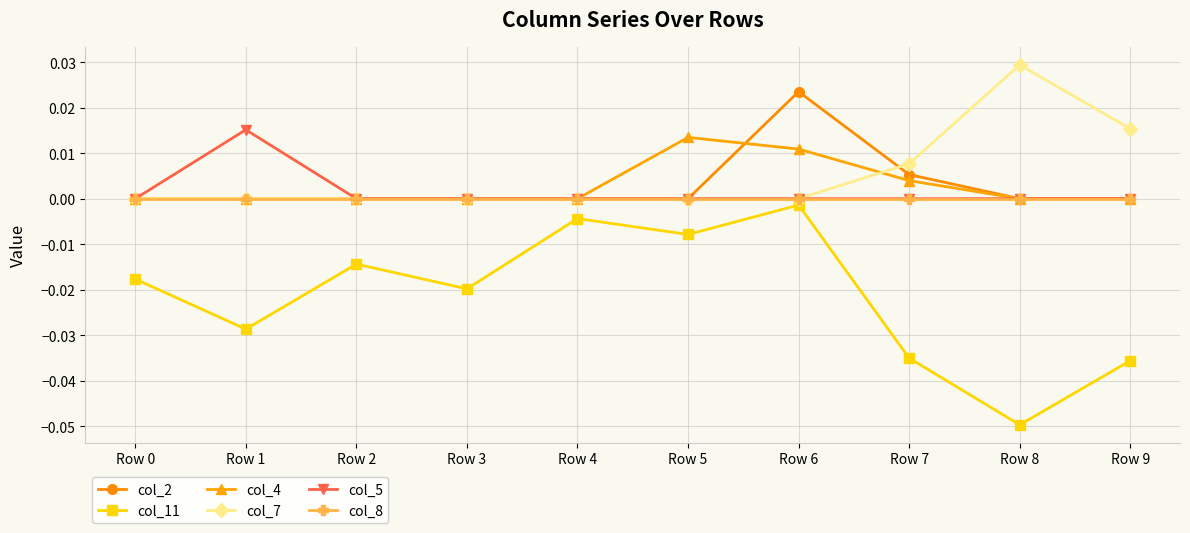

Does the chart have visible grid lines?

Yes